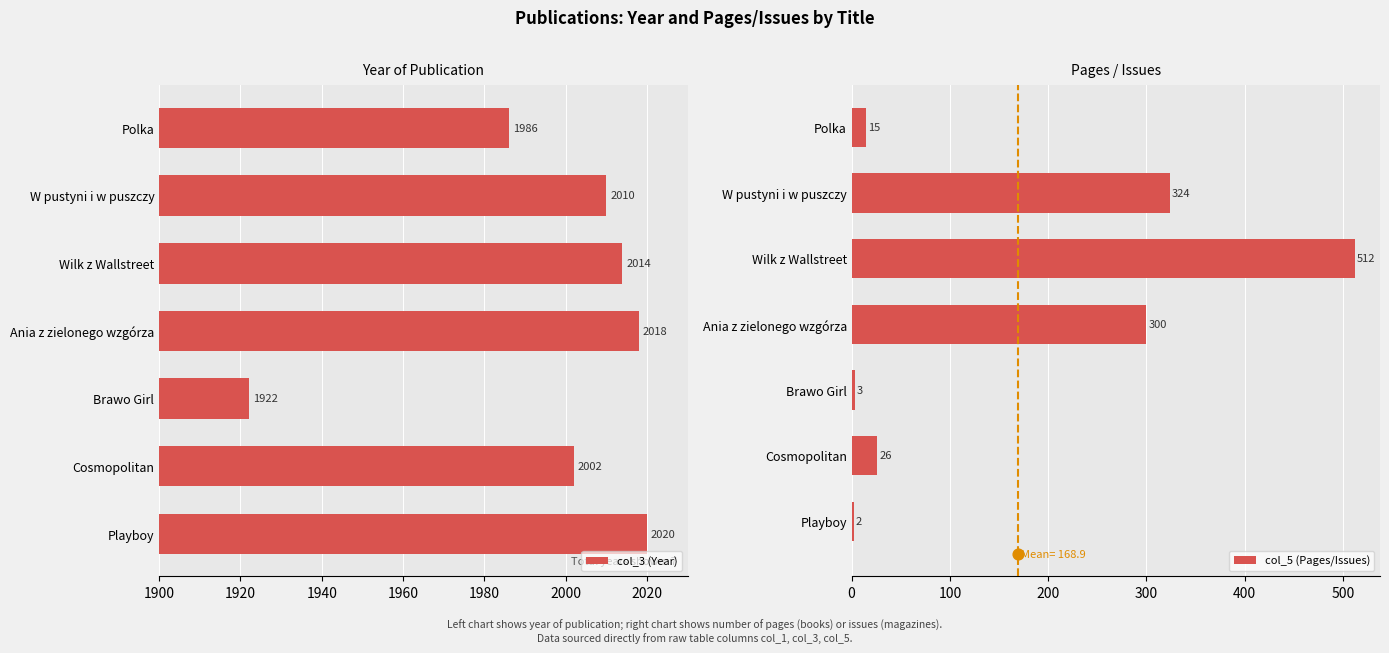

At how many categories does at least one series exceed 1128?

7